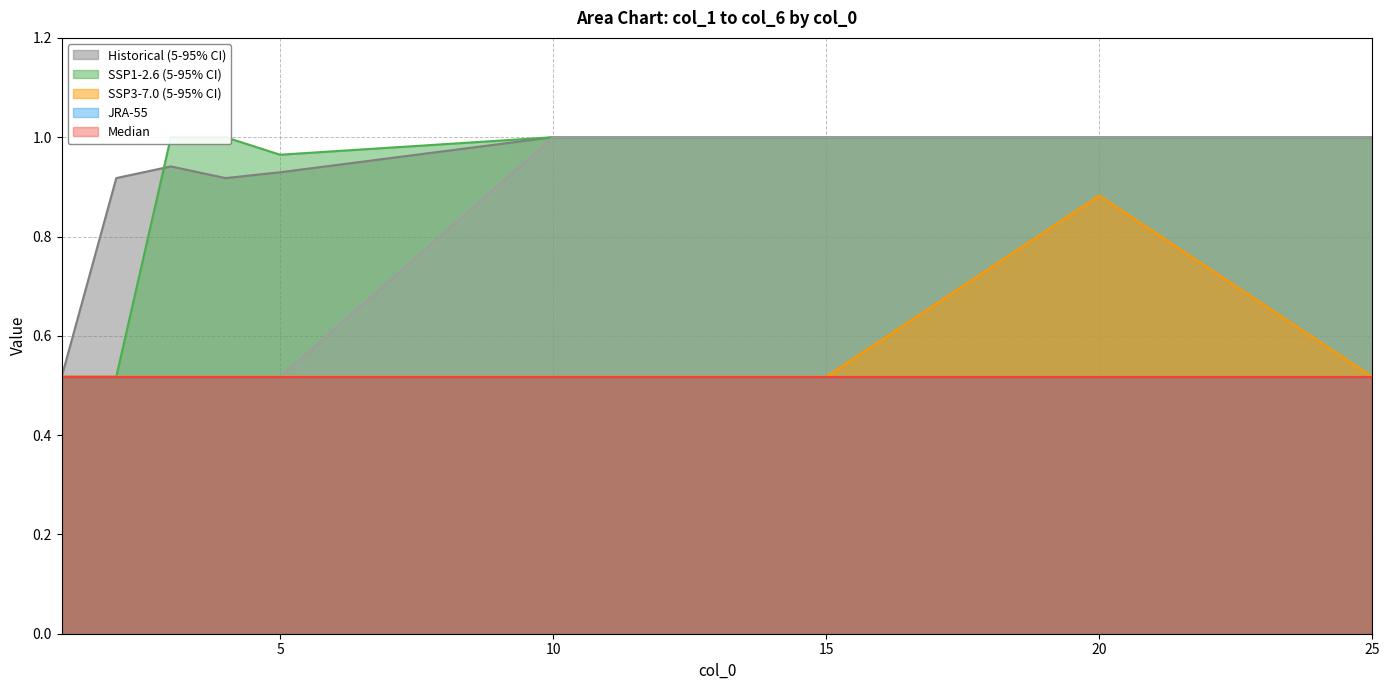

What is the maximum value for col_1?

1.0